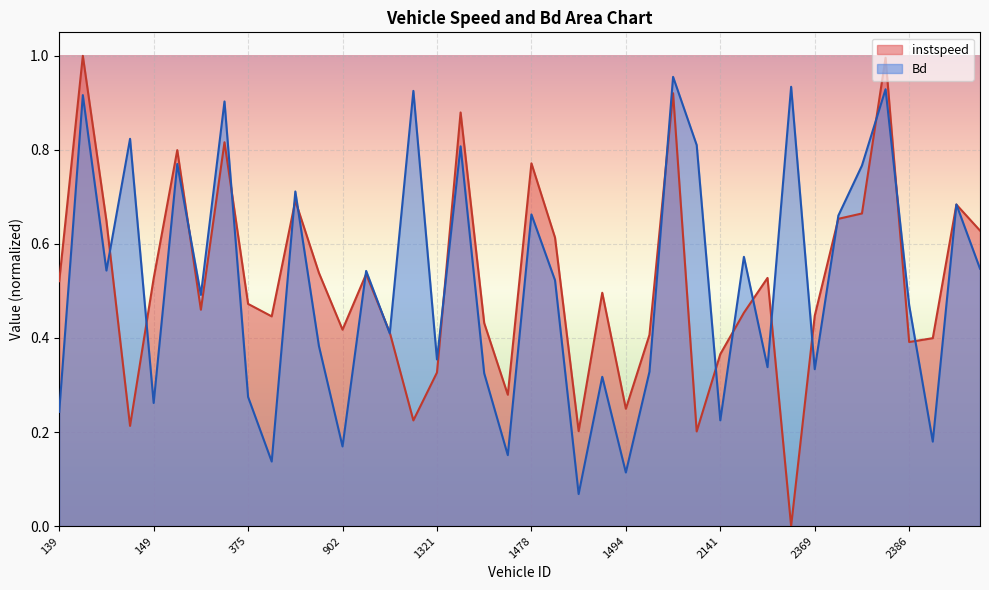

The instspeed series shows -0.4 at 2154. True or false?

False